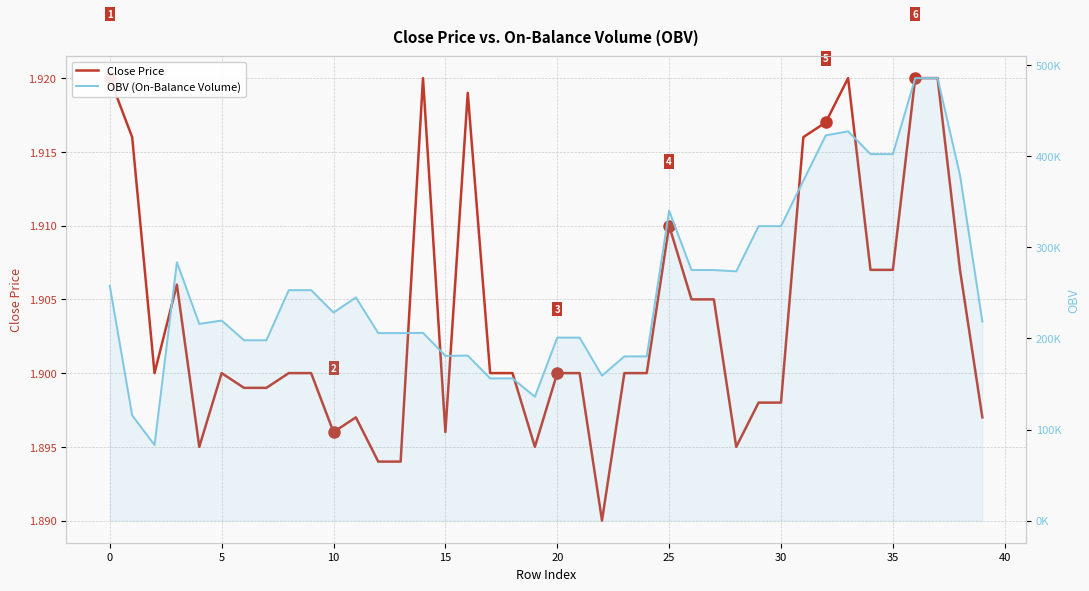

What is the sum of all OBV (On-Balance Volume) values?

10309190.3